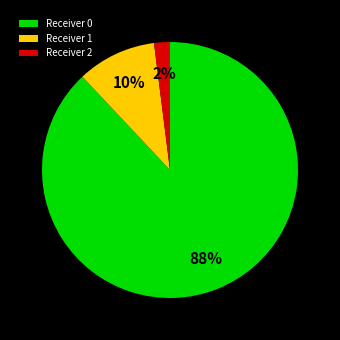

Which category has the smallest portion of the pie?

Receiver 2